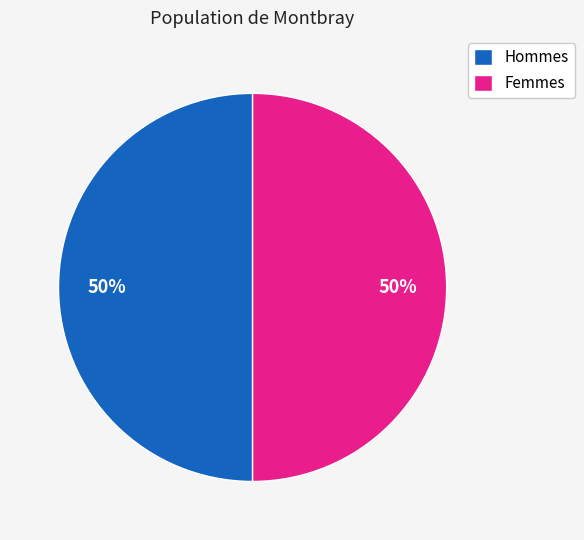

The Hommes slice represents 50% of the pie. True or false?

True